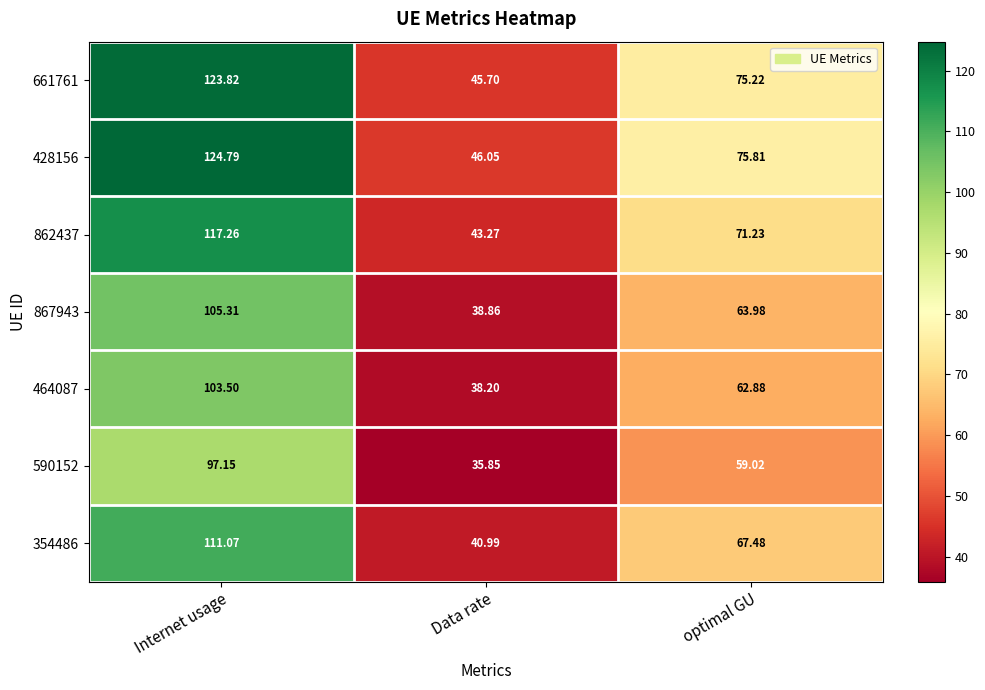

Which category has the highest value in the 354486 series?

Internet usage